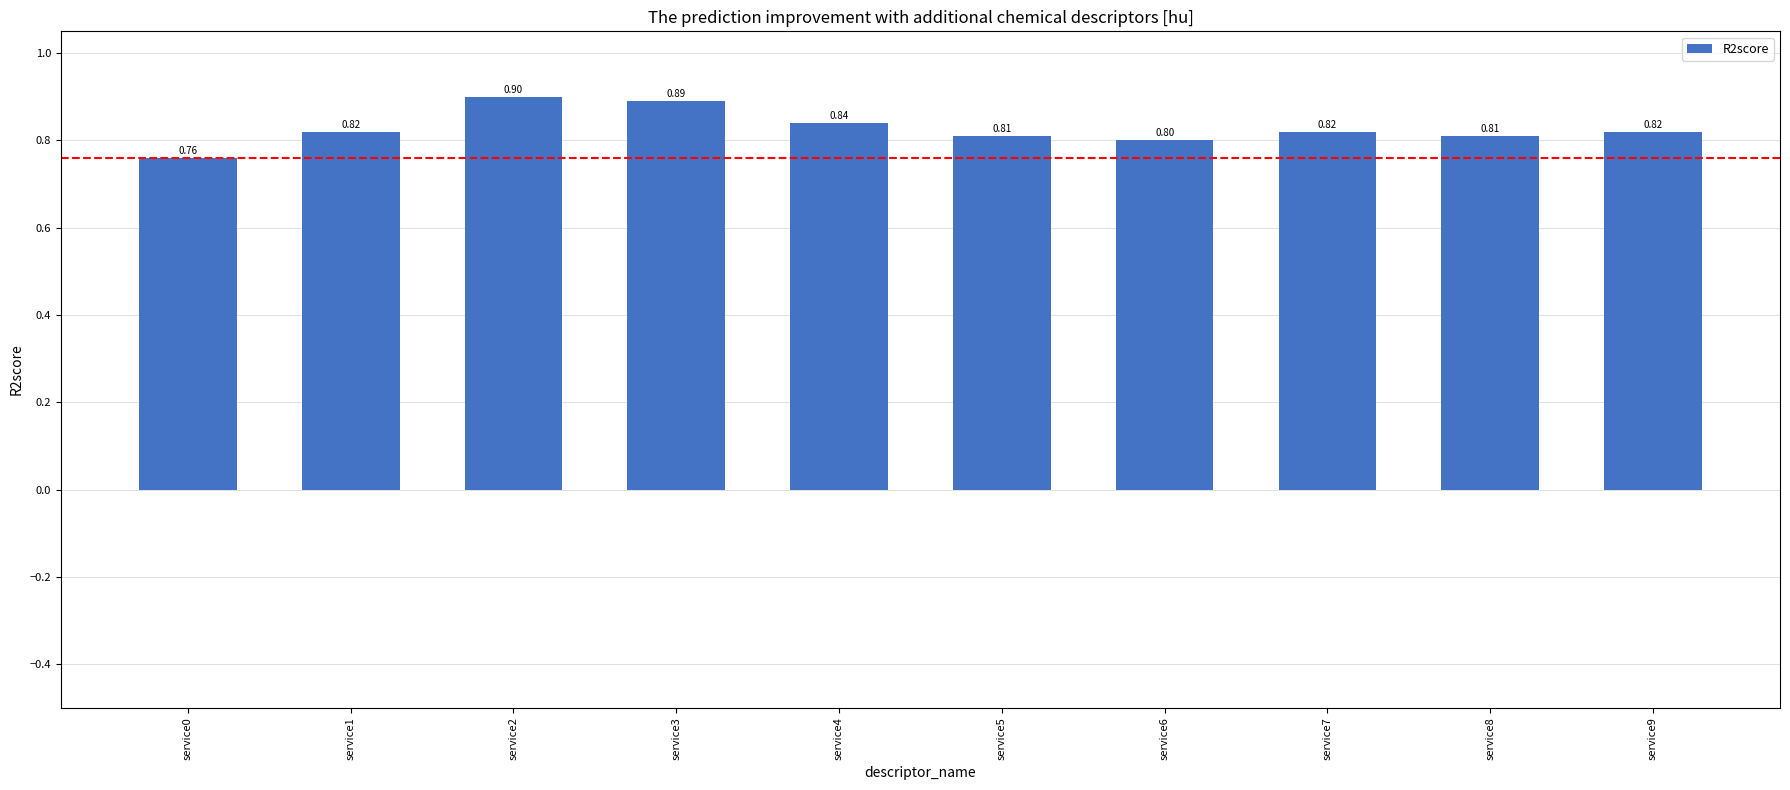

Reading left to right, list all the values displayed in this chart.

service0=0.8	service1=0.8	service2=0.9	service3=0.9	service4=0.8	service5=0.8	service6=0.8	service7=0.8	service8=0.8	service9=0.8